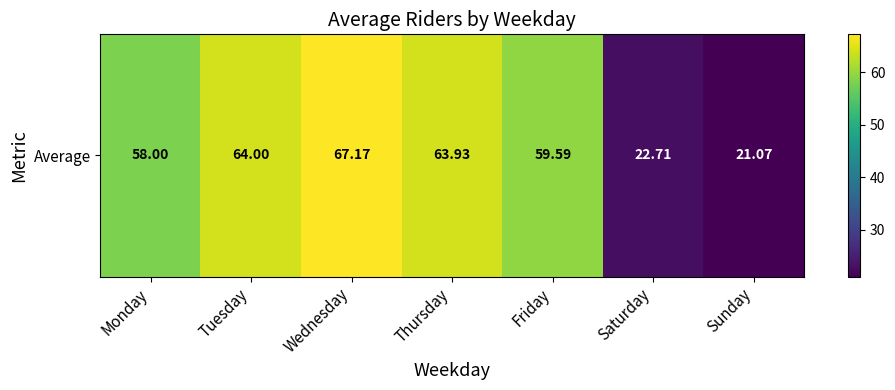

What is the sum of the values at Monday and Thursday?

121.9